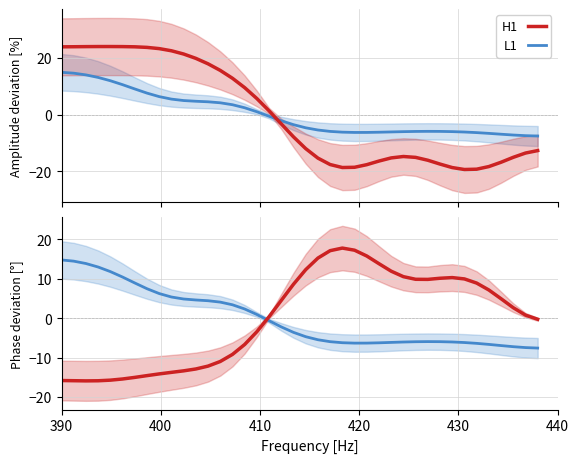

How many values in L1 are above zero?

17